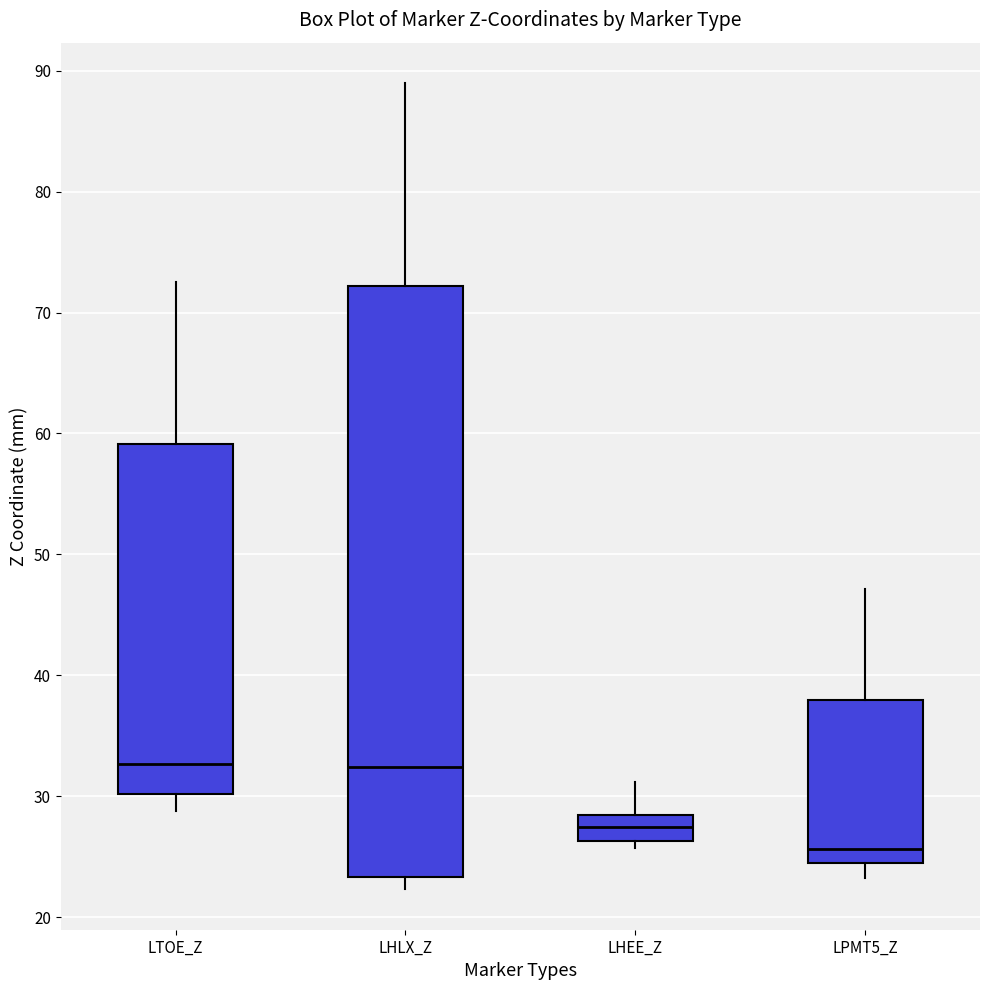

Where does the lower whisker of the box for LPMT5_Z end on the y-axis? The values are not printed on the chart, so give them approximately, as read against the axis.

23